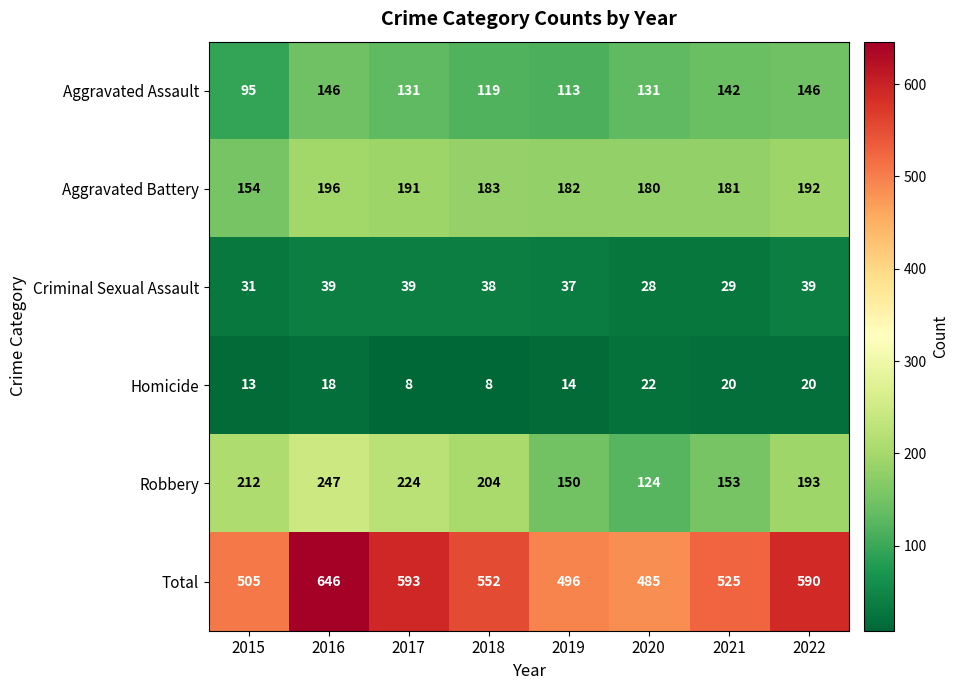

True or false: Total has a value of 525 at 2021.

True